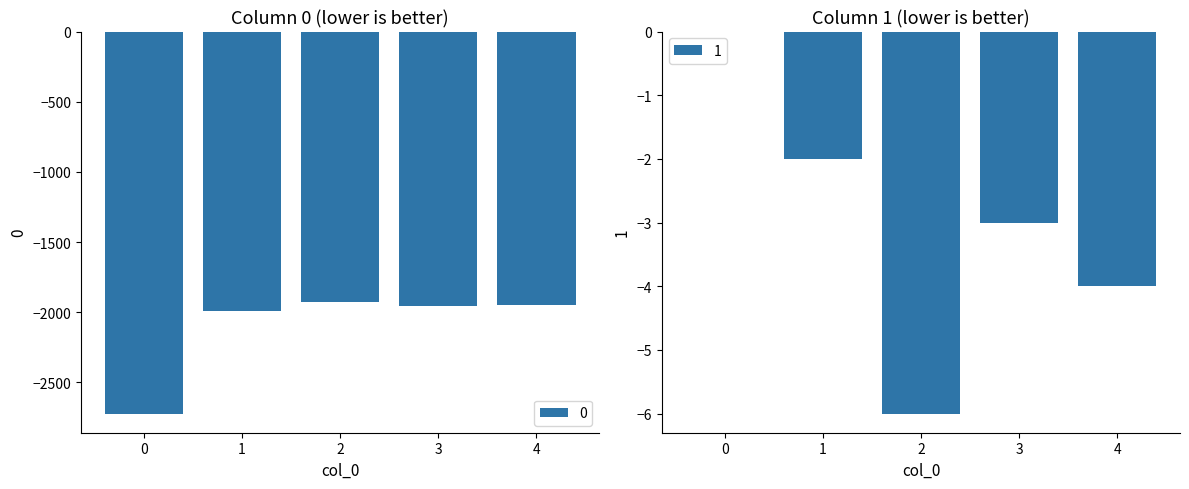

At which category is the sum across all series the highest?

2